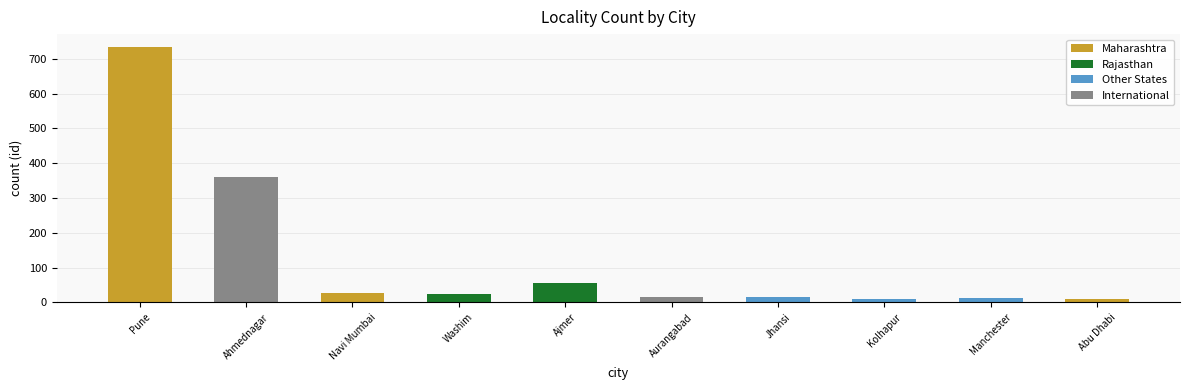

What is the average value?

127